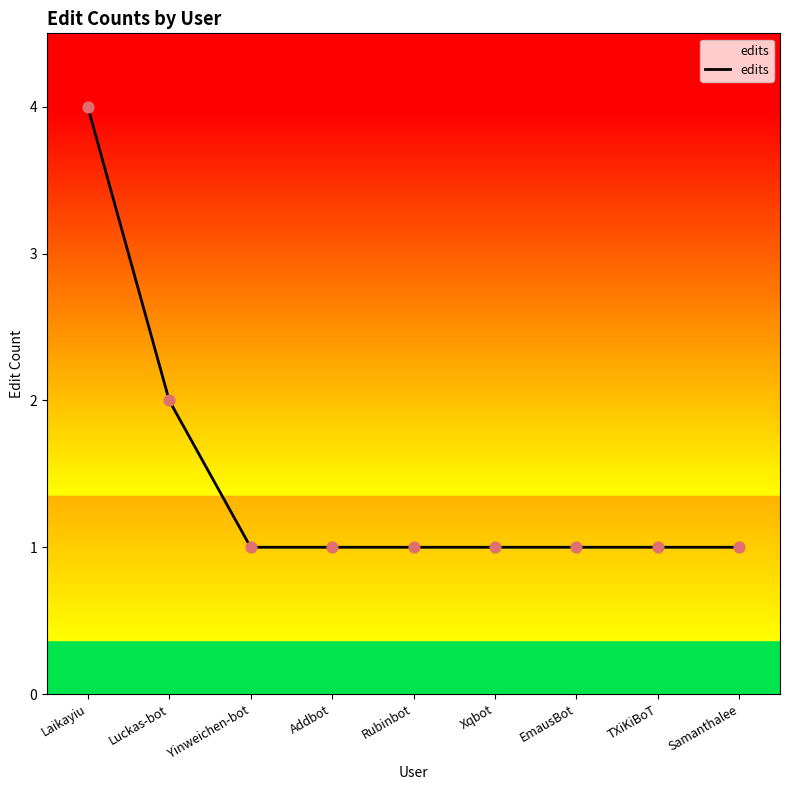

What is the ratio of the value at Samanthalee to the value at Luckas-bot?

0.5